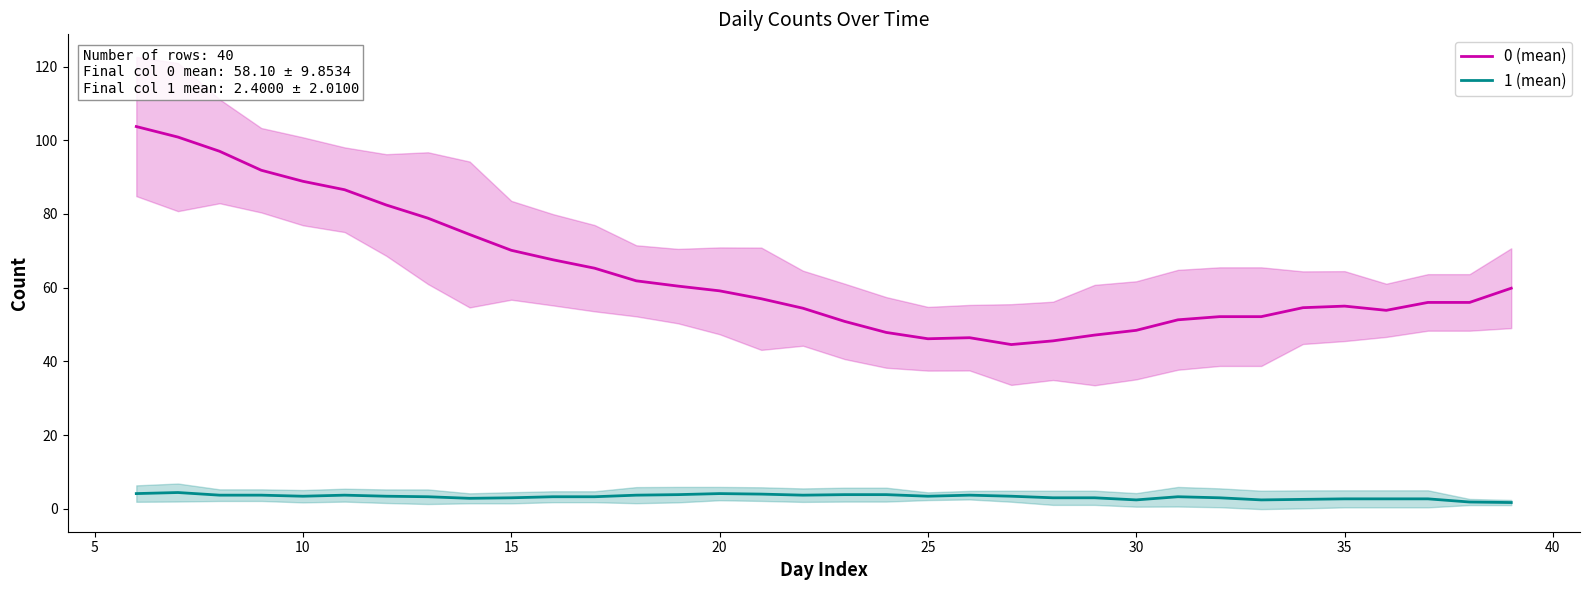

What is the difference between the 0 (mean) values at 14 and 36?

20.6